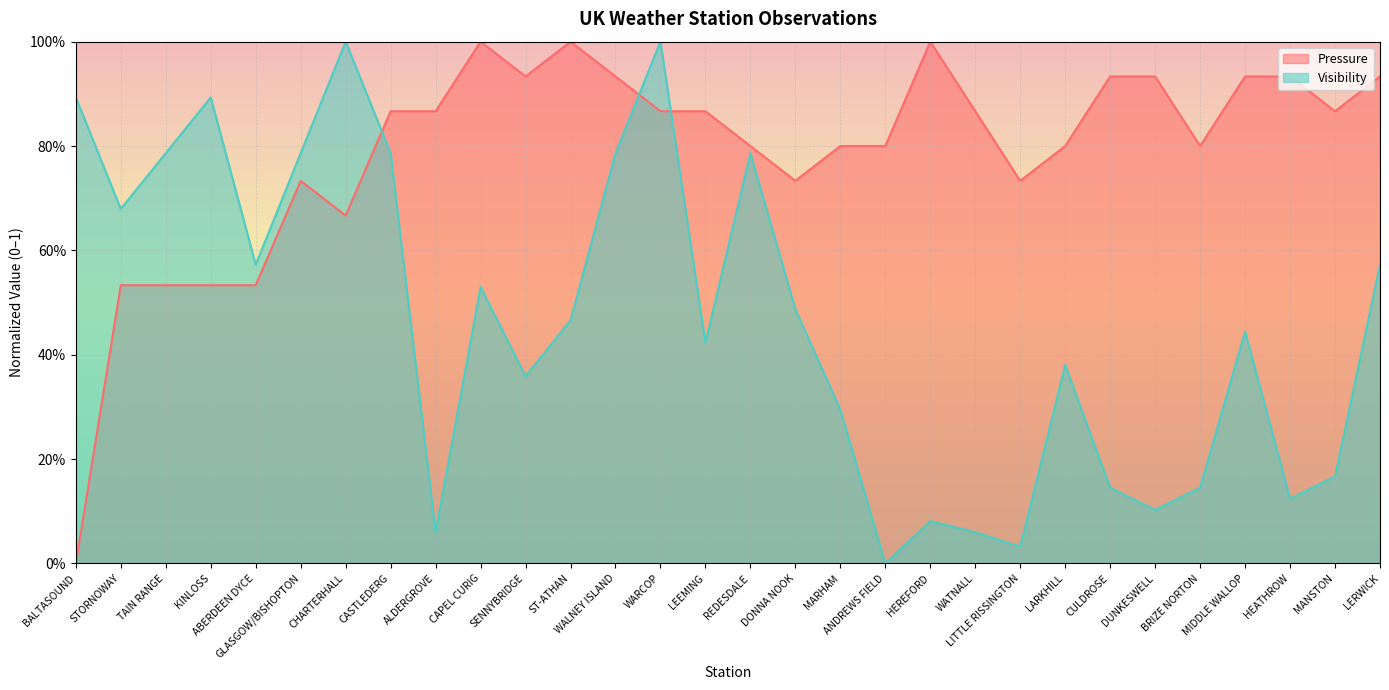

Rank the series at KINLOSS from lowest to highest value.

Pressure, Visibility